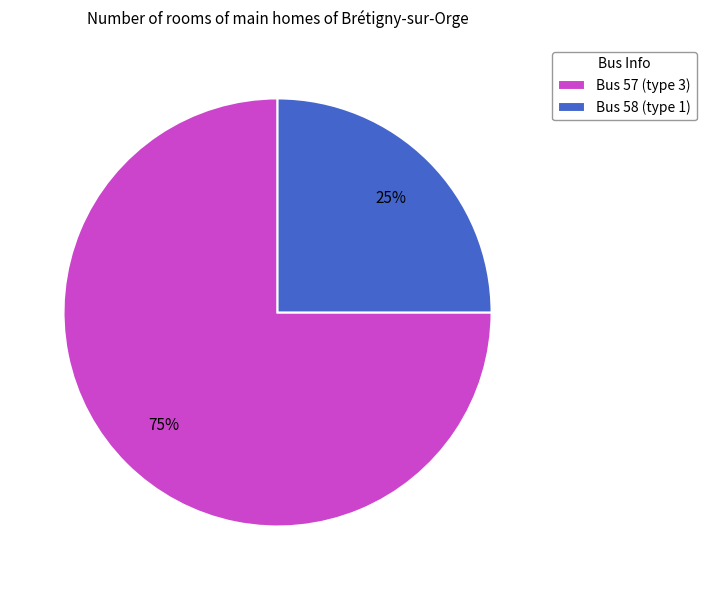

What percentage is the Bus 57 (type 3) slice, to the nearest percent?

75%